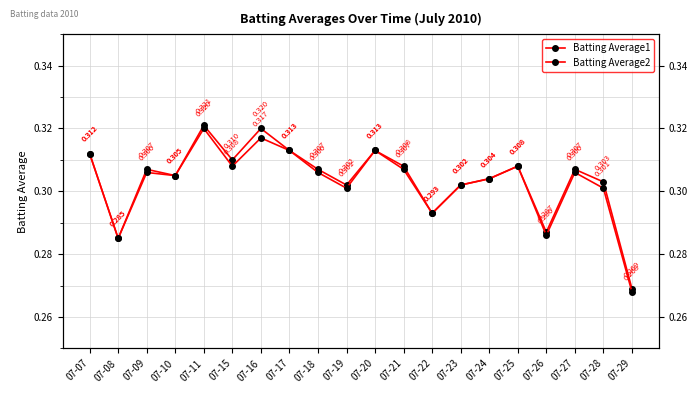

Rank the categories by Batting Average1 value from lowest to highest.

07-29, 07-08, 07-26, 07-22, 07-19, 07-23, 07-28, 07-24, 07-10, 07-09, 07-18, 07-27, 07-21, 07-25, 07-15, 07-07, 07-17, 07-20, 07-16, 07-11